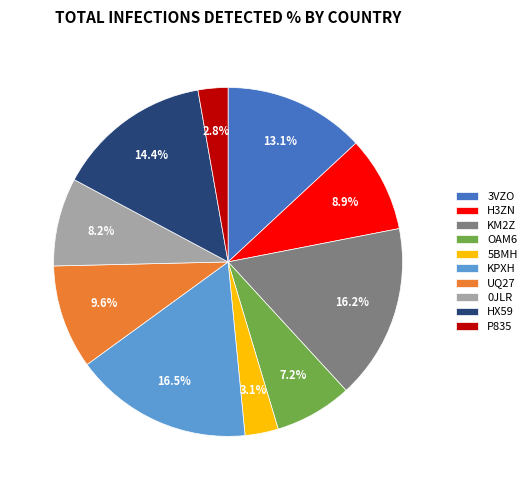

Is there a majority slice in this chart?

No